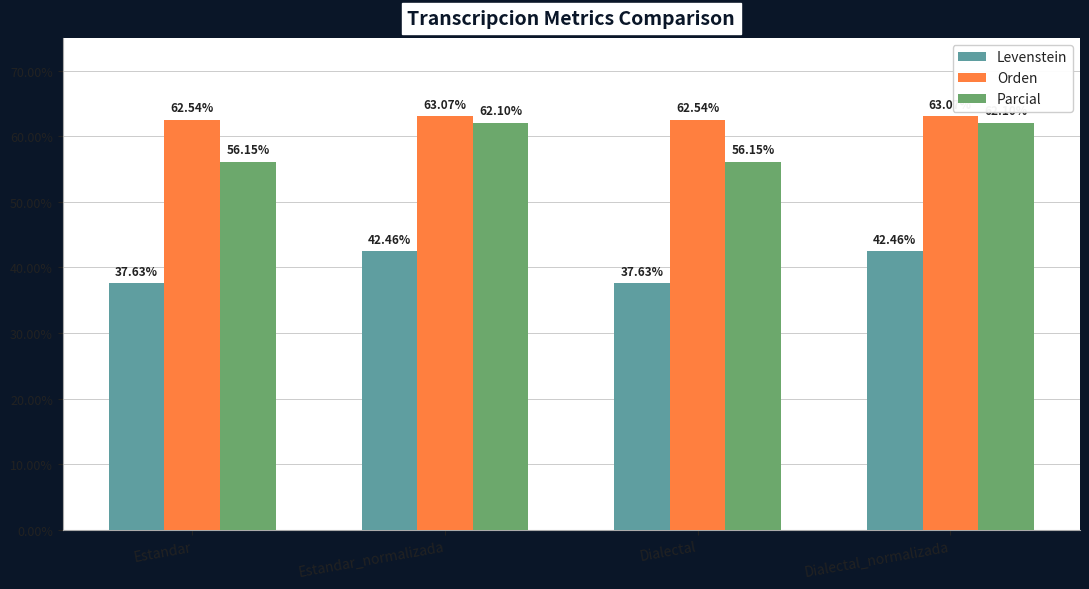

At how many categories does at least one series exceed 57?

4